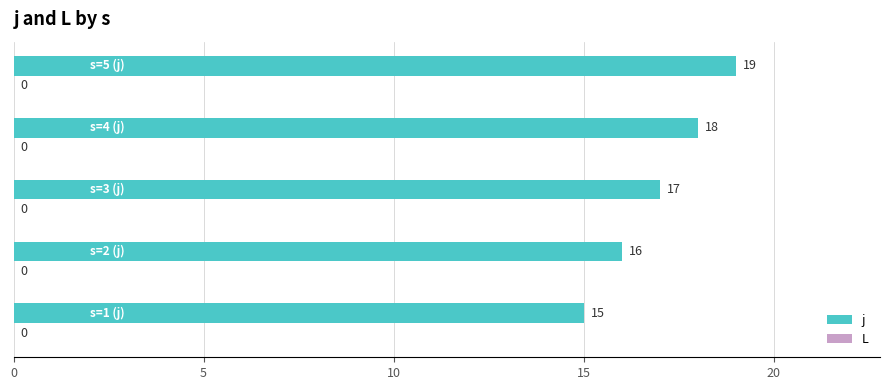

What is the difference between the maximum and minimum values?

4